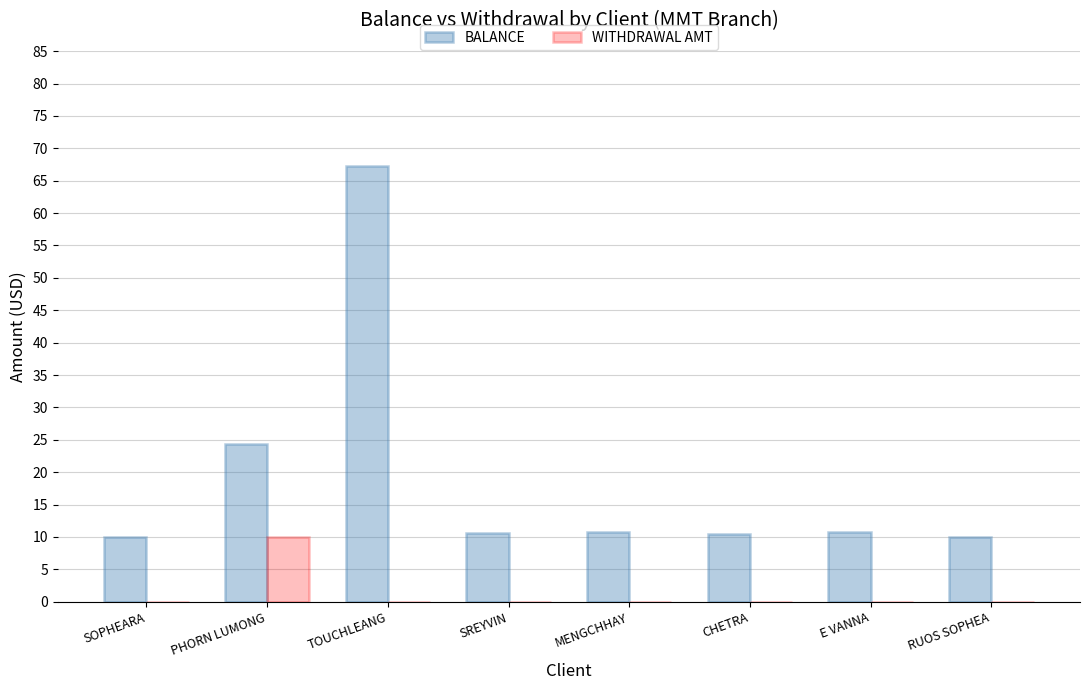

Where is BALANCE nearest to the value 38?

PHORN LUMONG